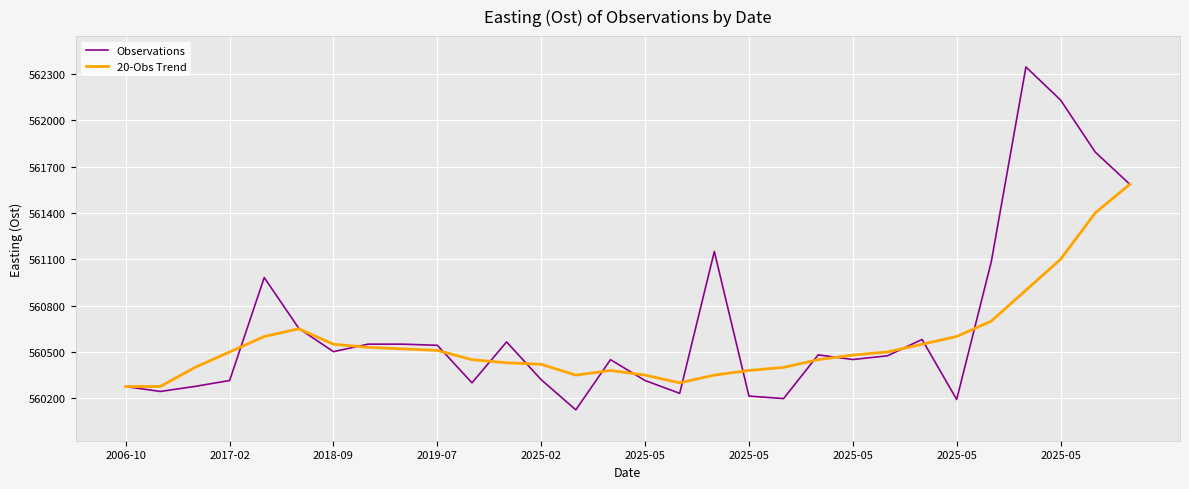

Which series has the largest range (max minus min)?

Observations